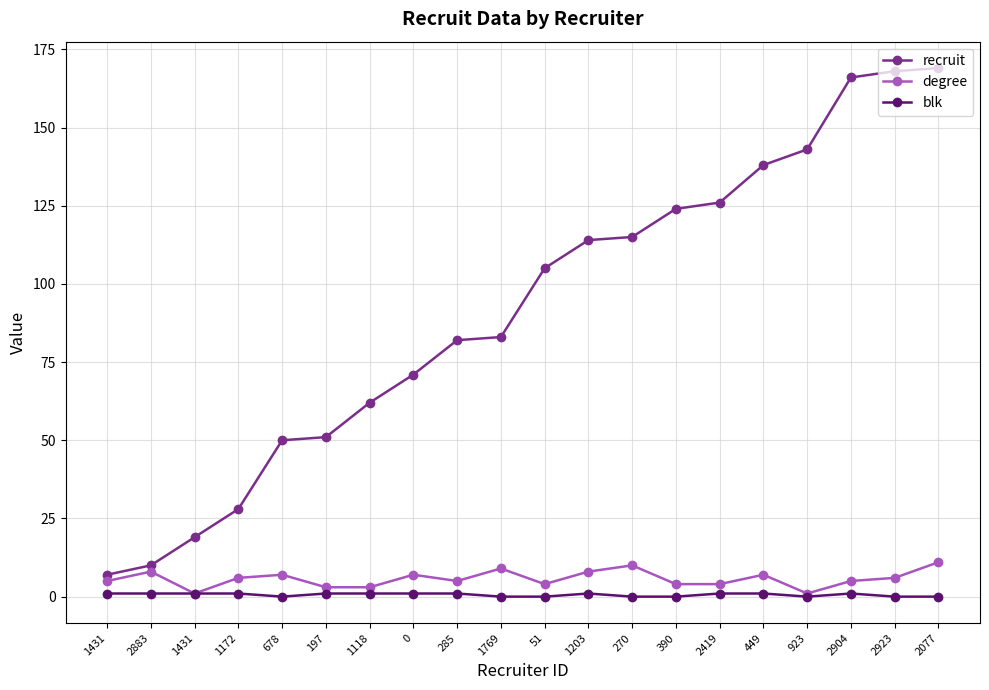

What is the value of the blk point at the 3rd from the left?

1